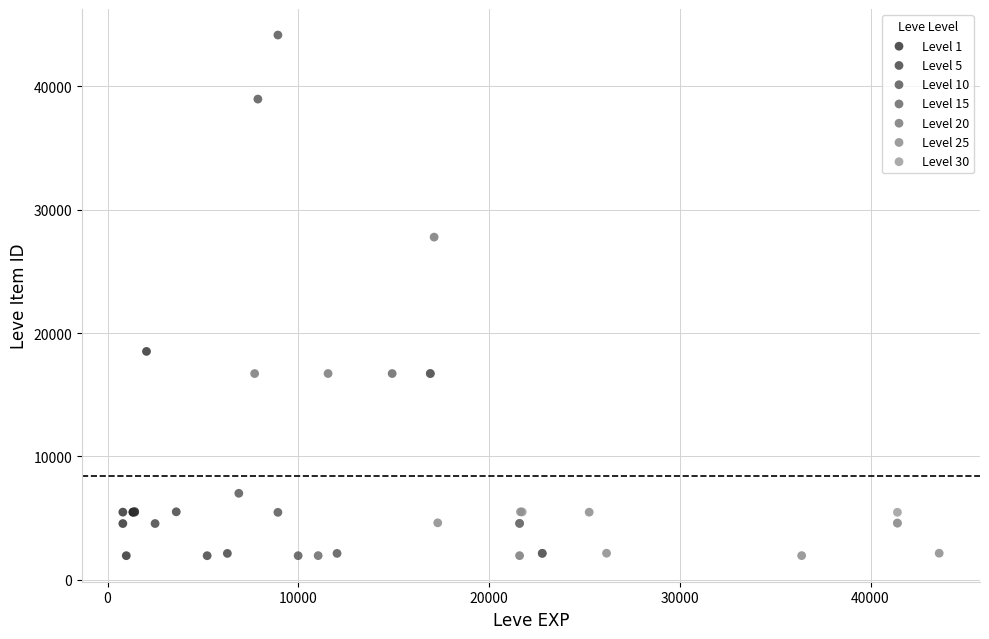

Which series has the widest spread of Y values?

Level 10